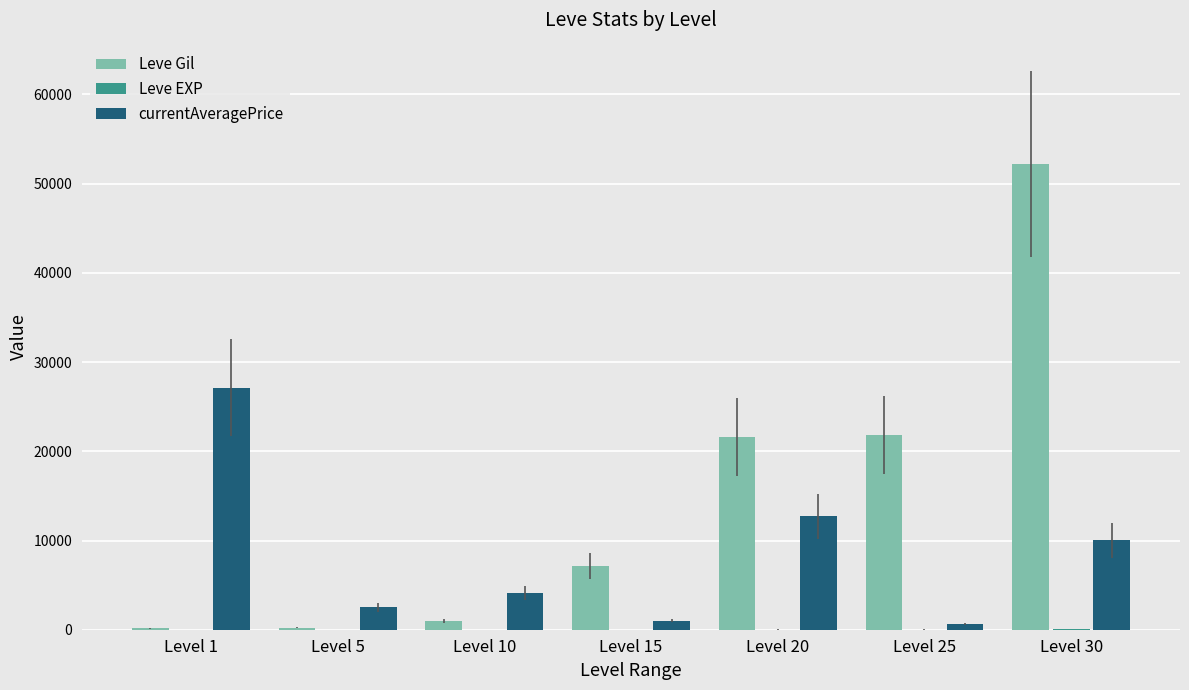

True or false: Leve Gil has a value of 990 at Level 10.

True